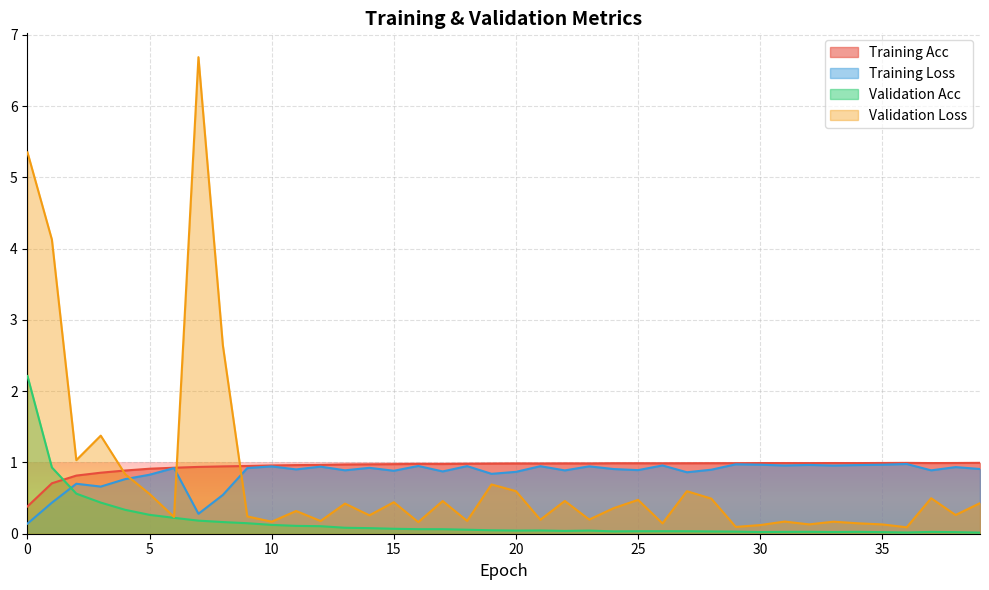

What is the sum of all Training Loss values?

33.9